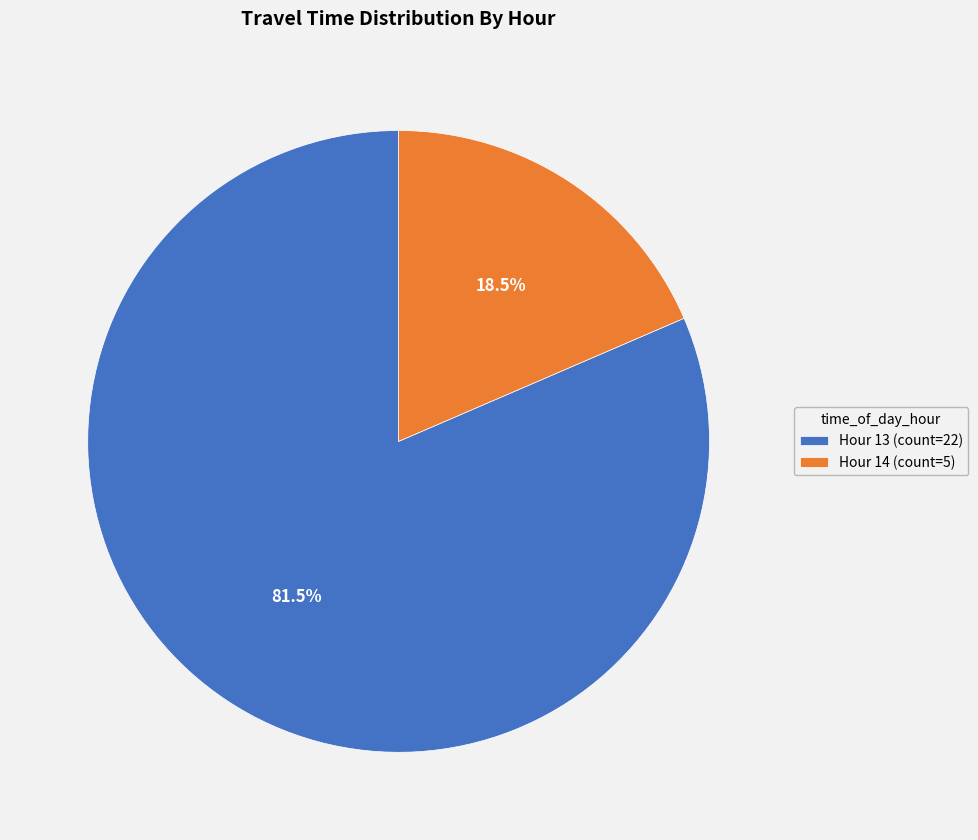

What is the ratio of the value at Hour 13 to the value at Hour 14?

4.4